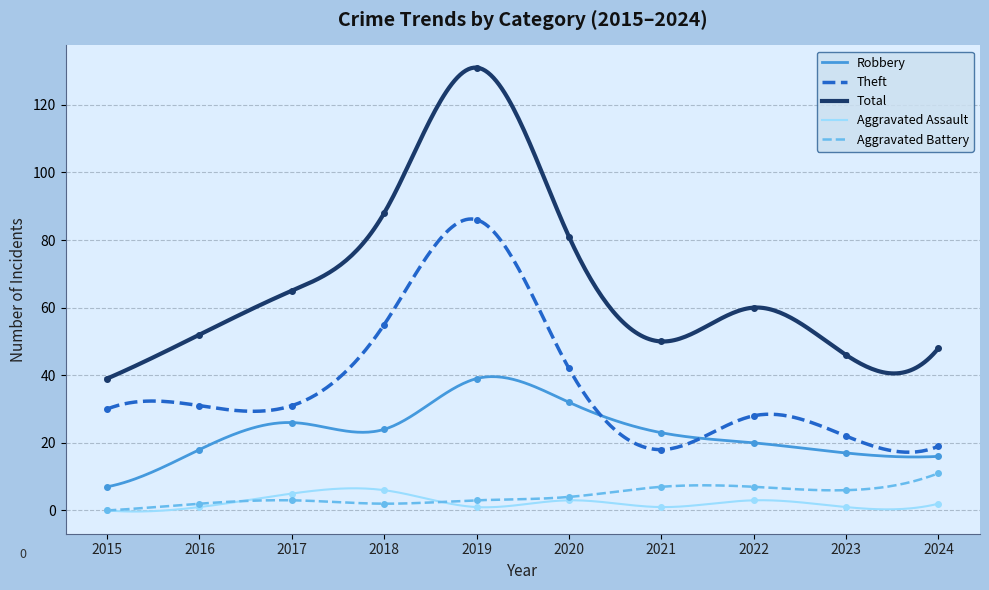

How many lines are shown in the chart?

5